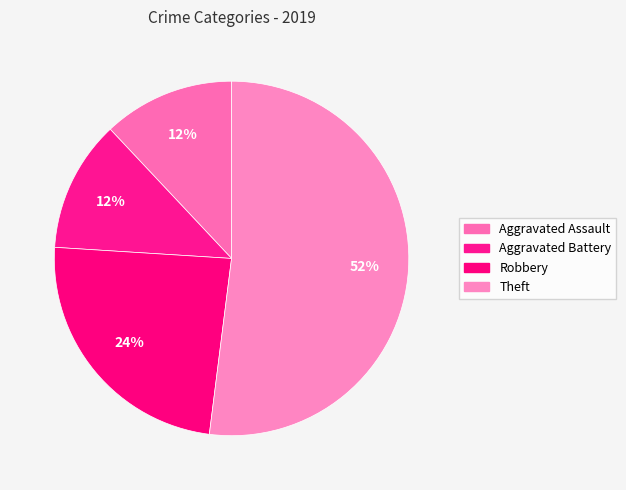

Which category has the smallest portion of the pie?

Aggravated Assault